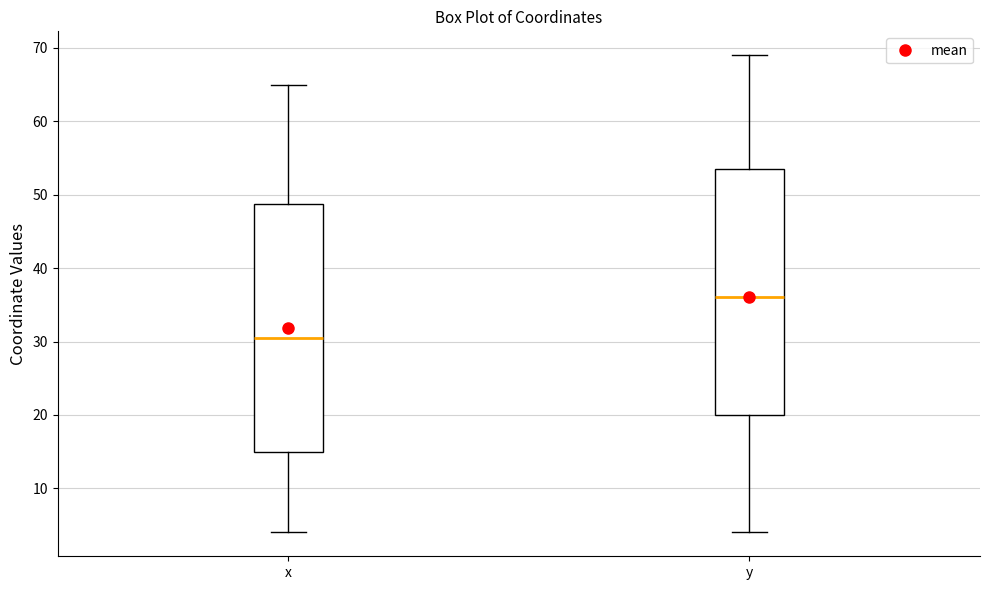

Which box's median line is the lowest?

x